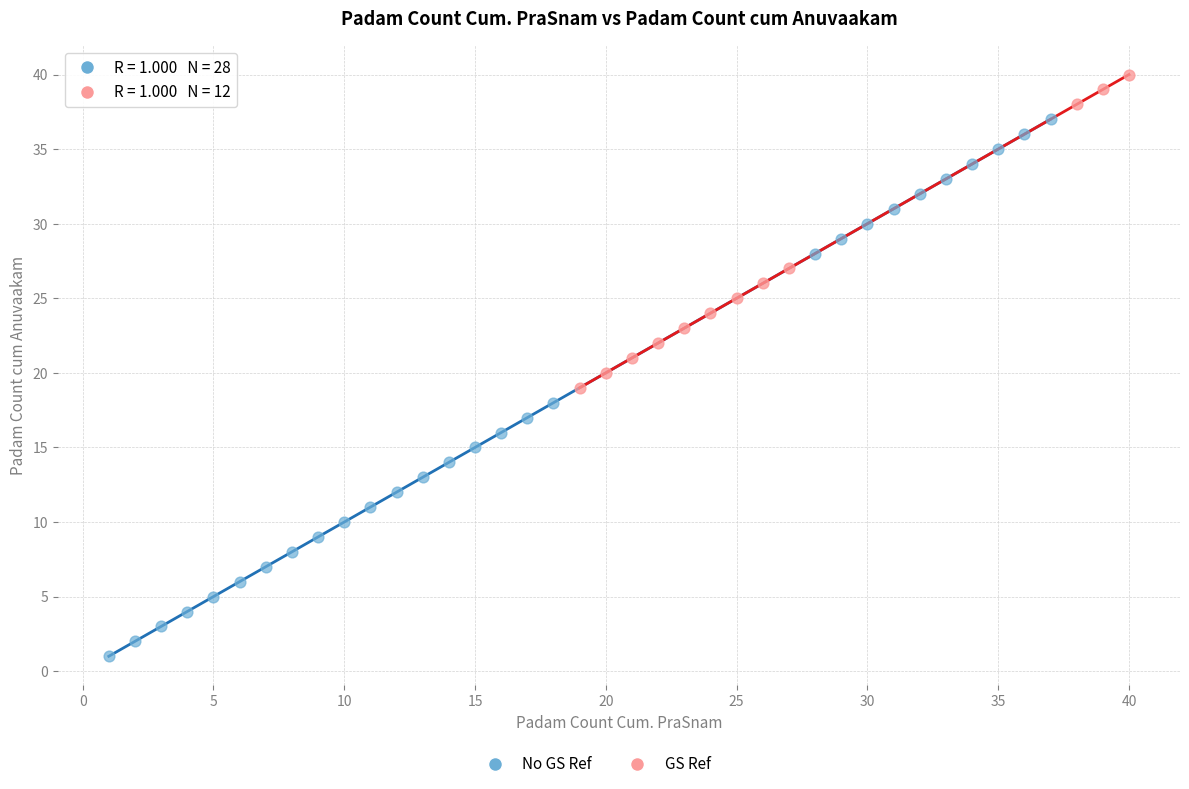

Which series contains the lowest Y value?

No GS Ref